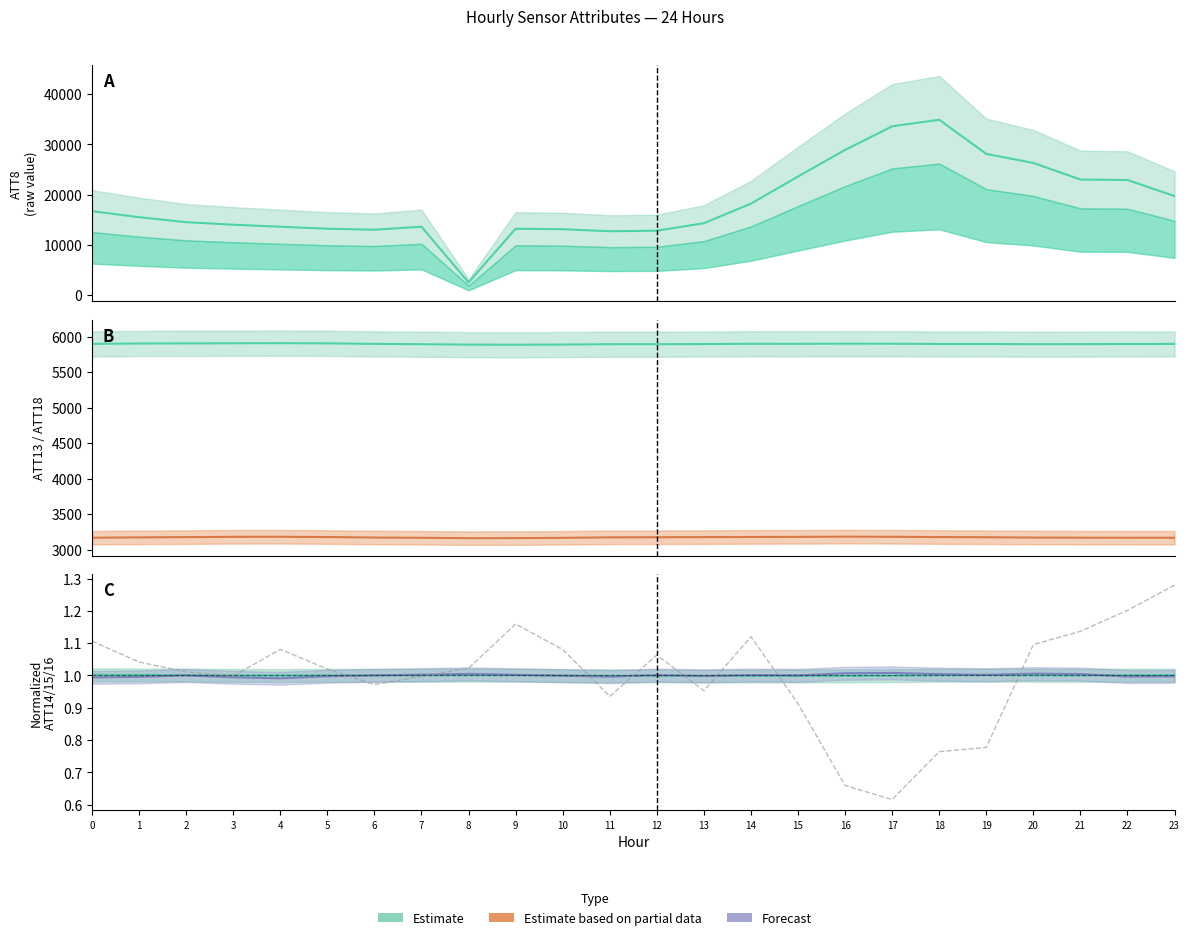

At how many categories does at least one series exceed 19327?

9